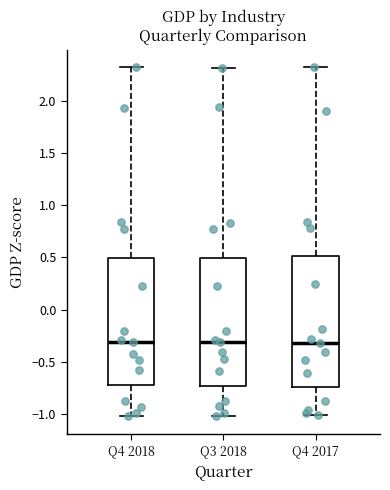

Where does the lower whisker of the box for Q3 2018 end on the y-axis? The values are not printed on the chart, so give them approximately, as read against the axis.

-1.00